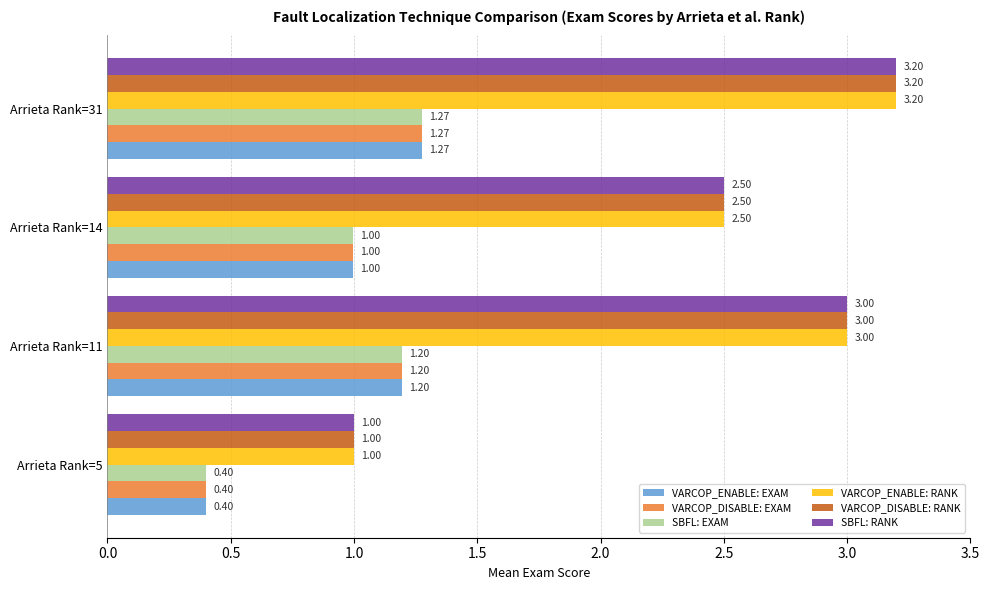

What is the spread (max minus min) of values at Arrieta Rank=31?

1.9